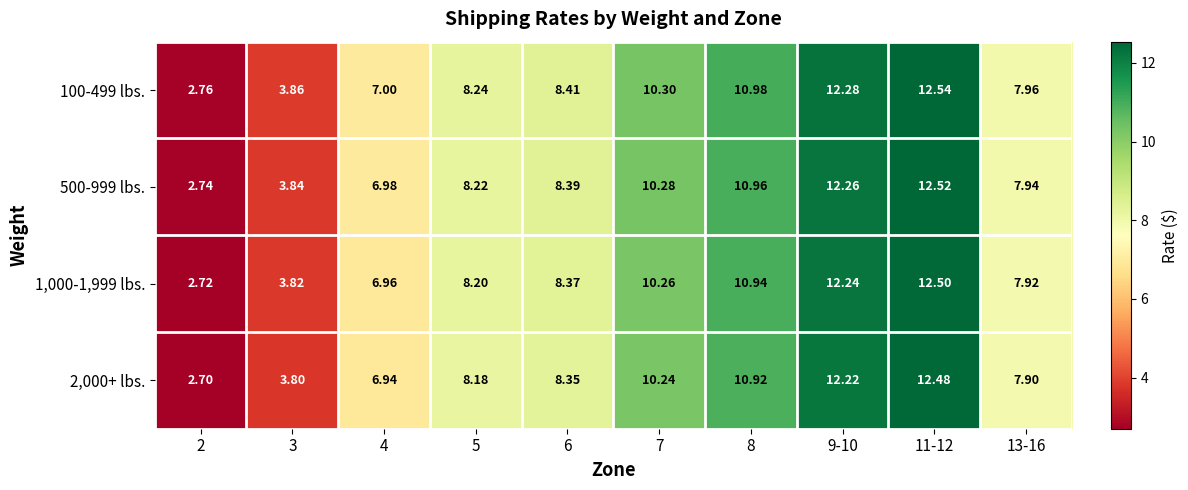

Is the value of 2,000+ lbs. at 11-12 greater than the value of 100-499 lbs. at 2?

Yes